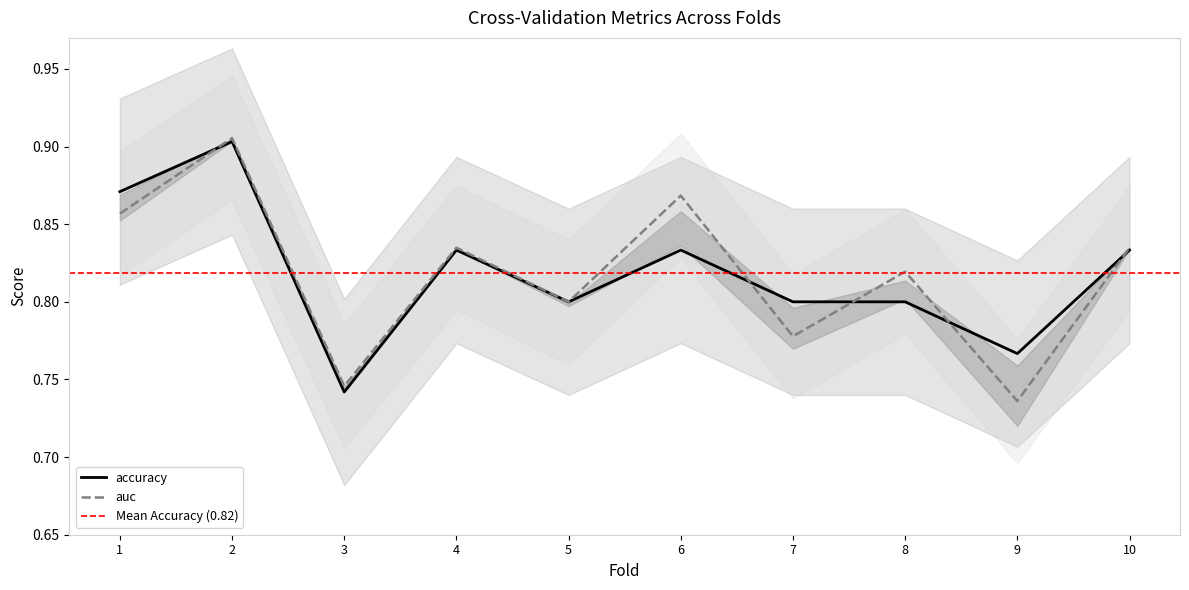

Rank the series by their maximum value, from lowest to highest.

accuracy, auc